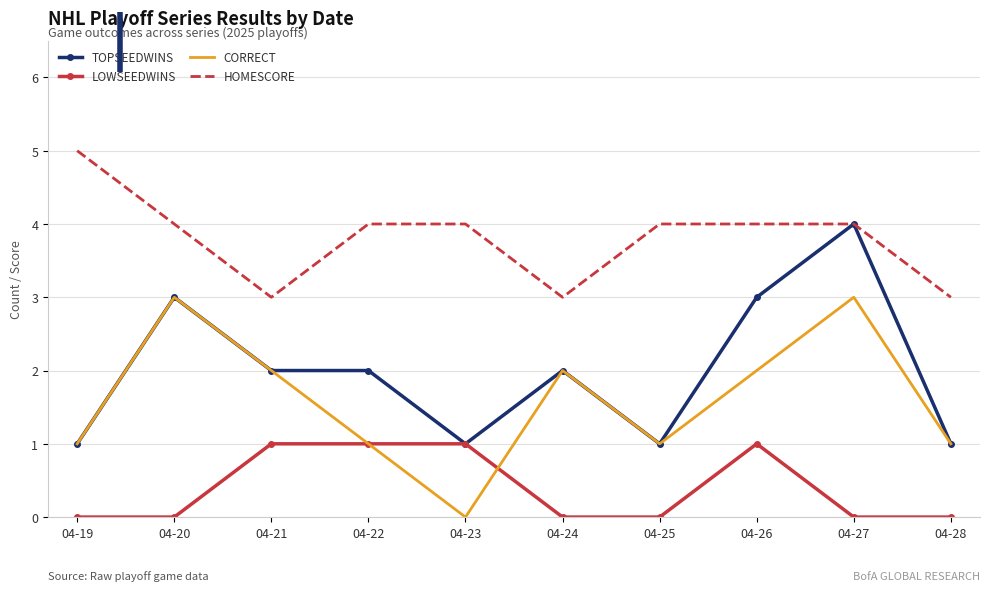

Which category has the highest value across all series?

04-19